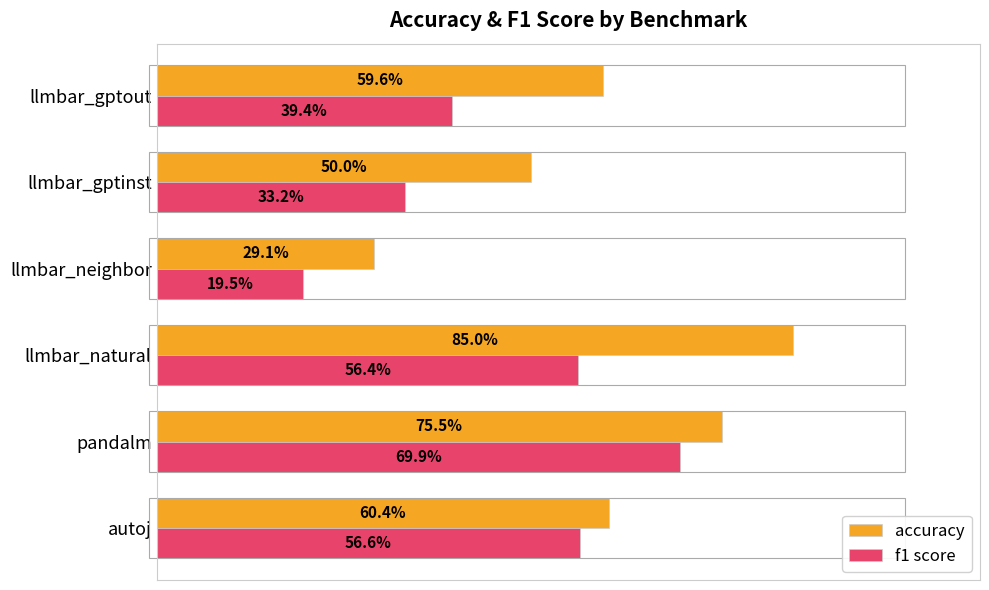

Rank the series by their maximum value, from highest to lowest.

accuracy, f1 score